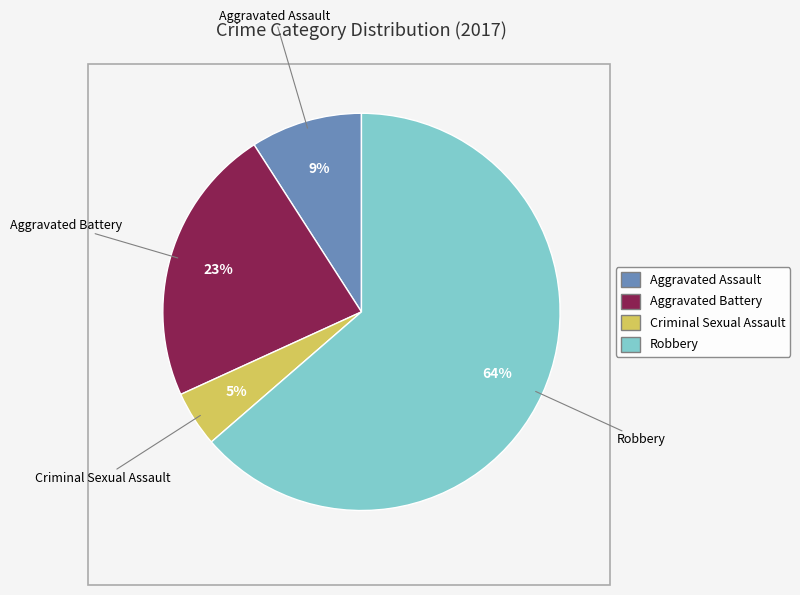

To the nearest percent, what is the average slice percentage?

25%